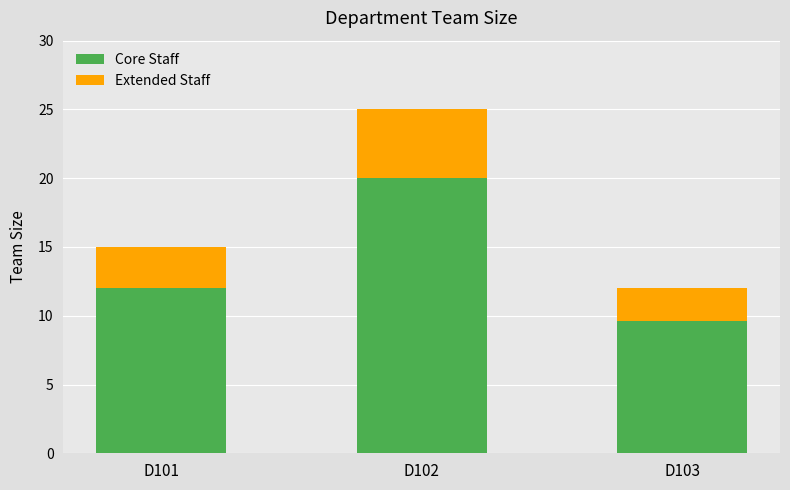

What is the total value across all series at D102?

25.0